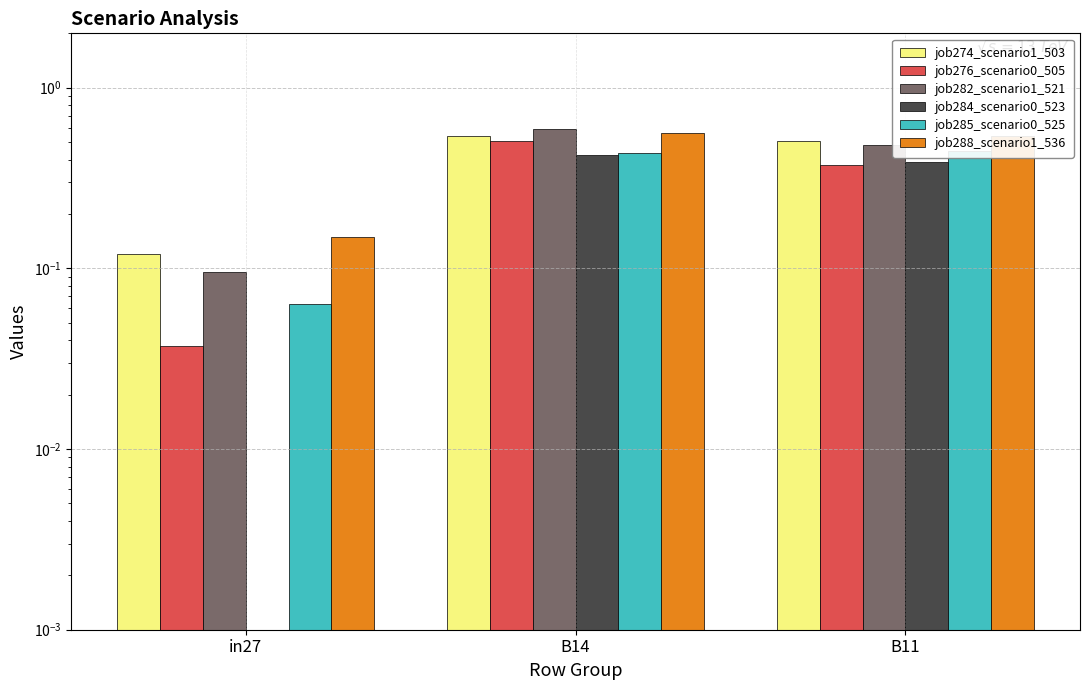

Are the bars grouped side by side (vs. stacked)?

Yes